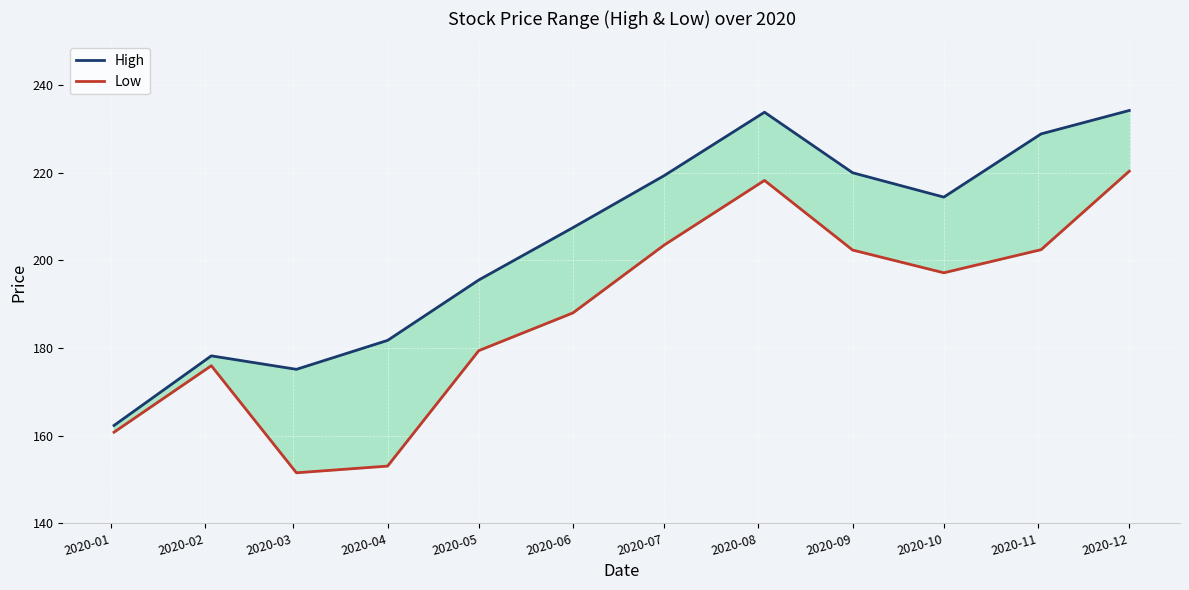

Between 2020-08 and 2020-12, which series saw the biggest shift?

Low